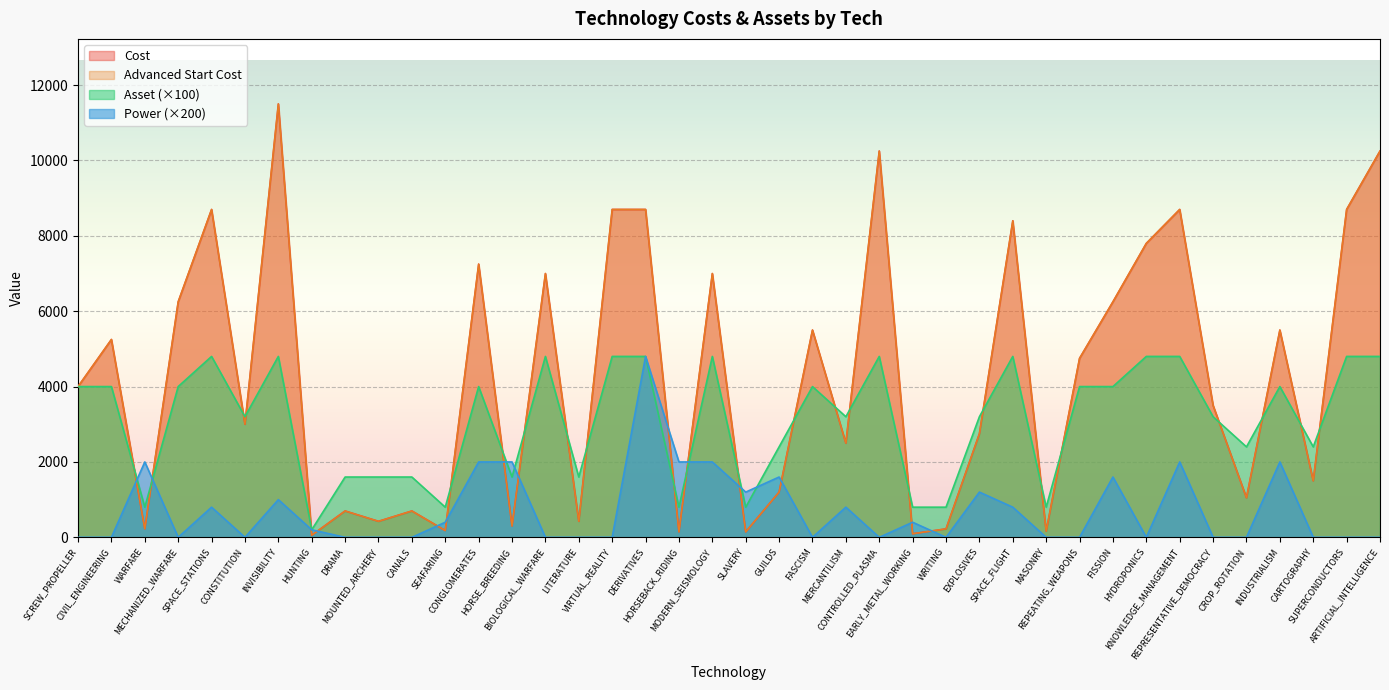

What is the value of the Power point at the 5th from the left?

800